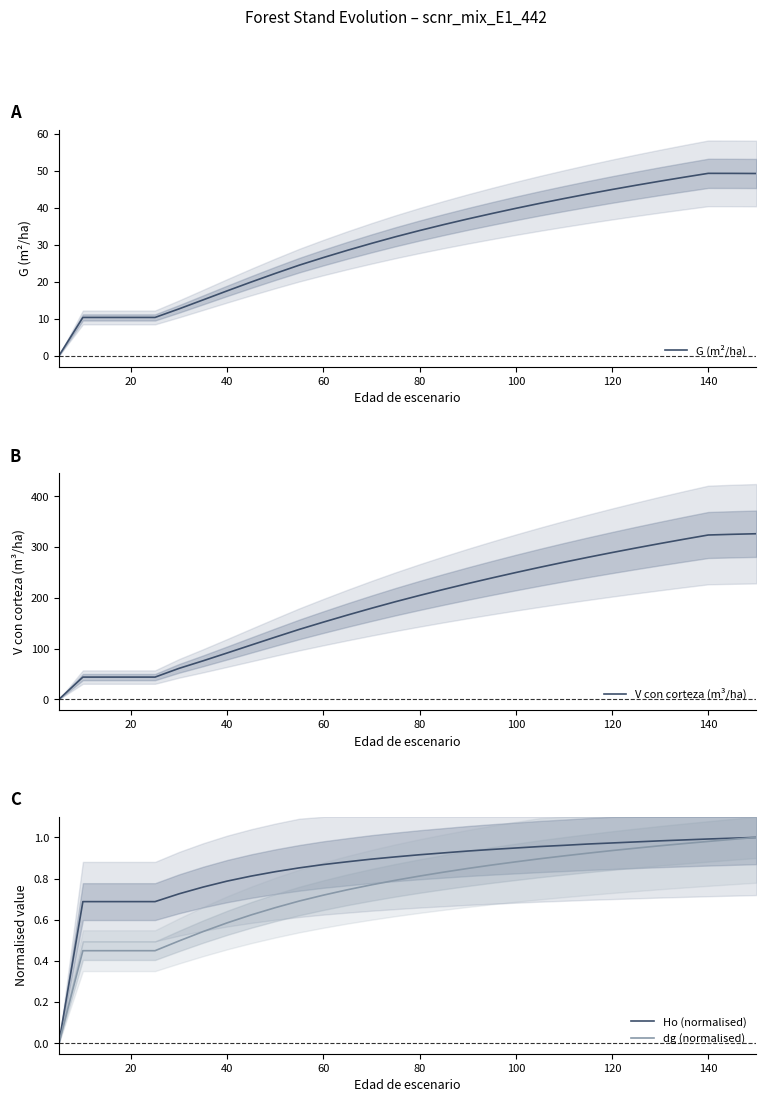

True or false: V con corteza (m³/ha) and dg (normalised) cross at least once.

False